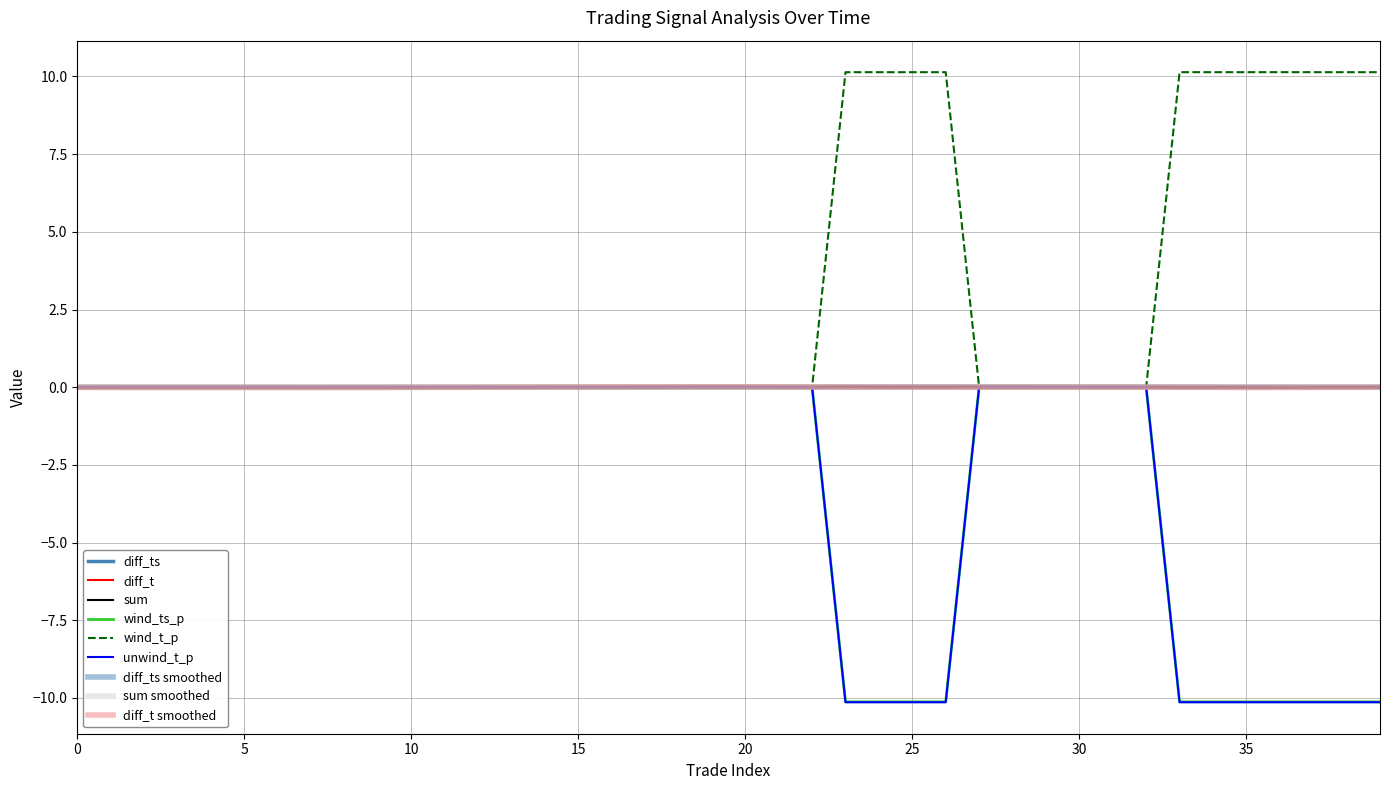

What is the minimum value for wind_ts_p?

-10.1